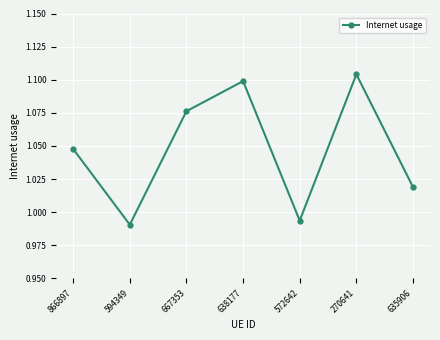

Which has a higher value, 638177 or 594349?

638177